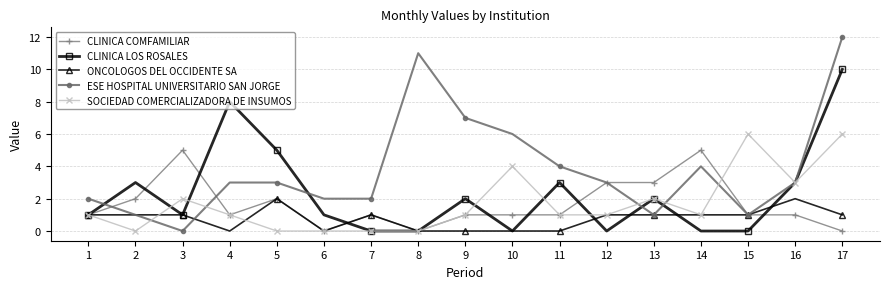

Which series ends up on top after the final intersection of CLINICA LOS ROSALES and ONCOLOGOS DEL OCCIDENTE SA?

CLINICA LOS ROSALES